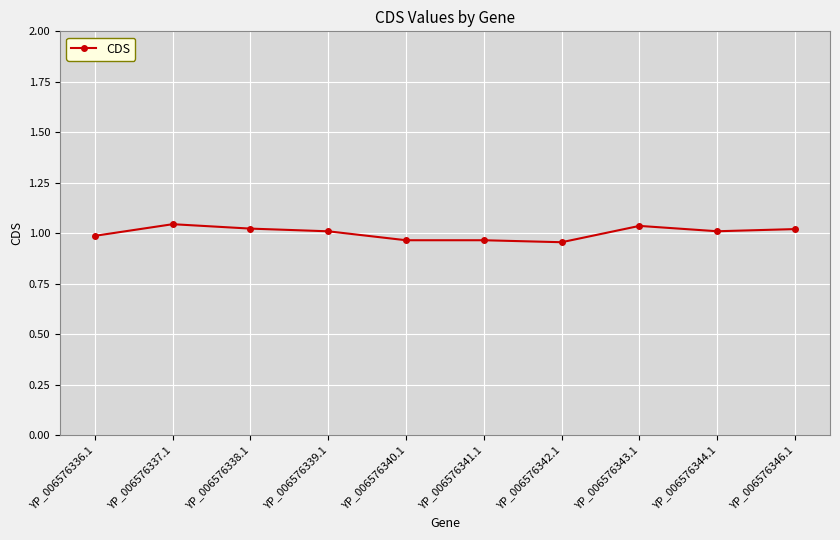

How many lines are shown in the chart?

1